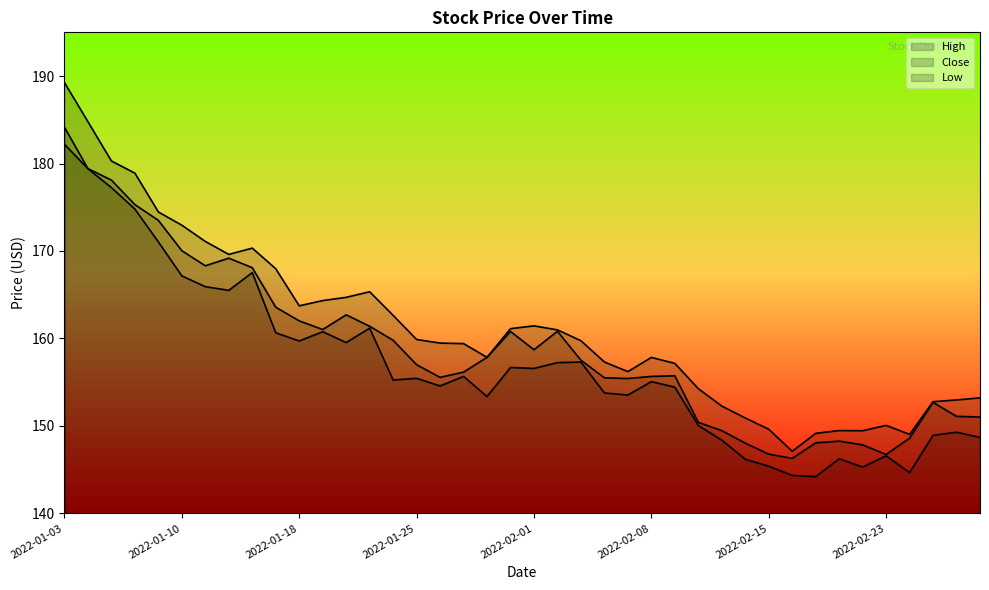

At which label does Low first exceed 155?

2022-01-03